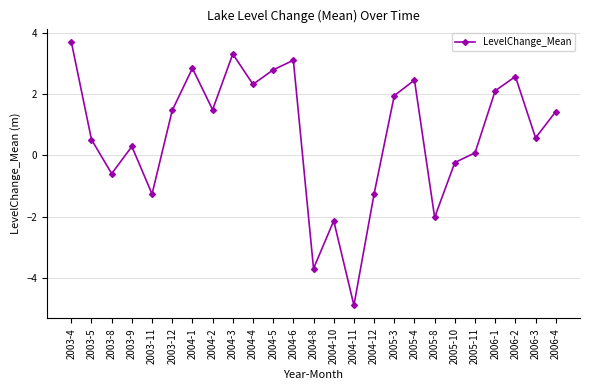

Is this an area chart (filled region under the line)?

No